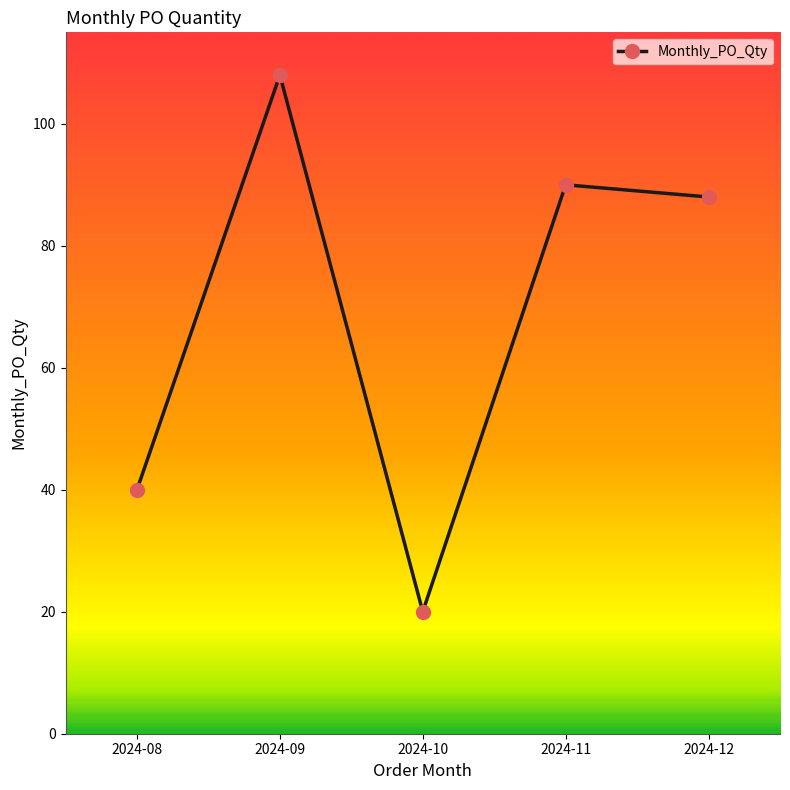

List the labels in order of value, smallest first.

2024-10, 2024-08, 2024-12, 2024-11, 2024-09